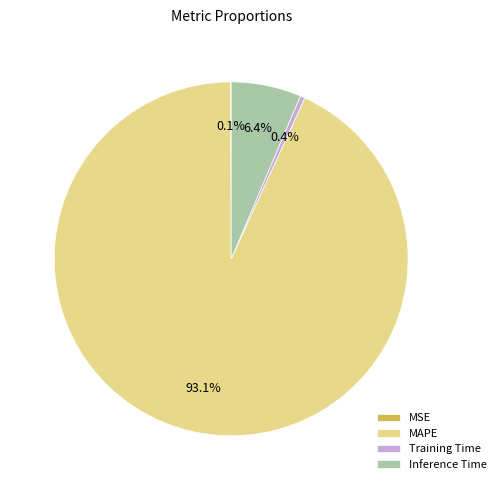

Which slice is the largest?

MAPE